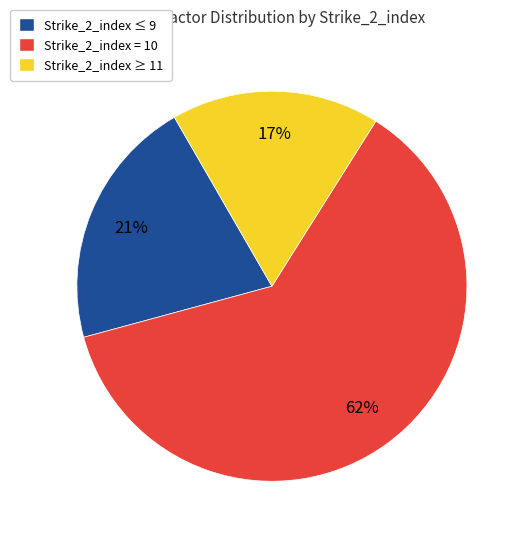

Is there a majority slice in this chart?

Yes